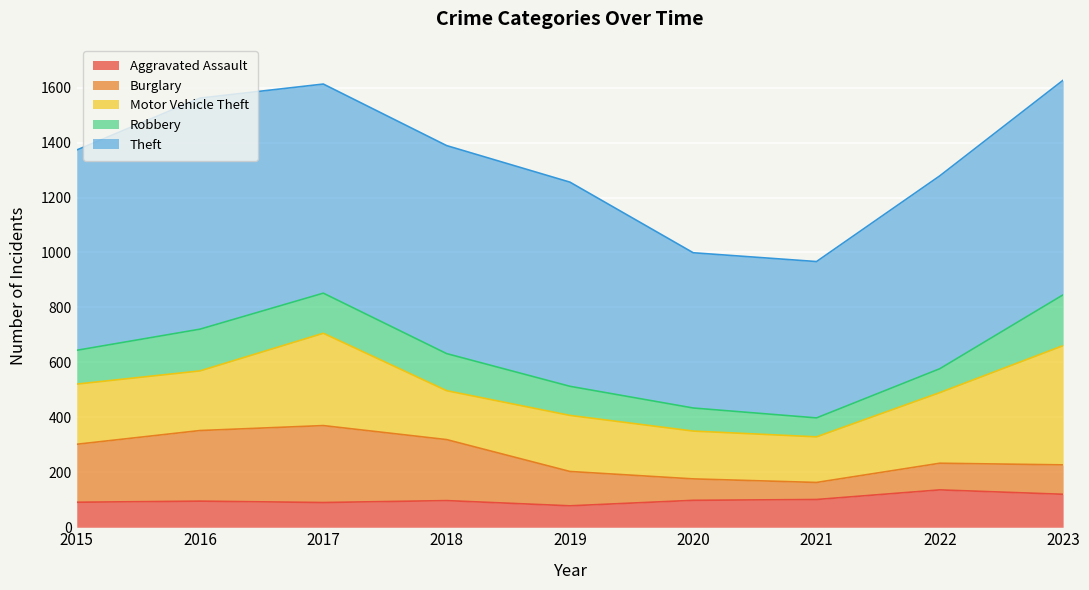

List the series in order of their peak value, highest first.

Theft, Motor Vehicle Theft, Burglary, Robbery, Aggravated Assault